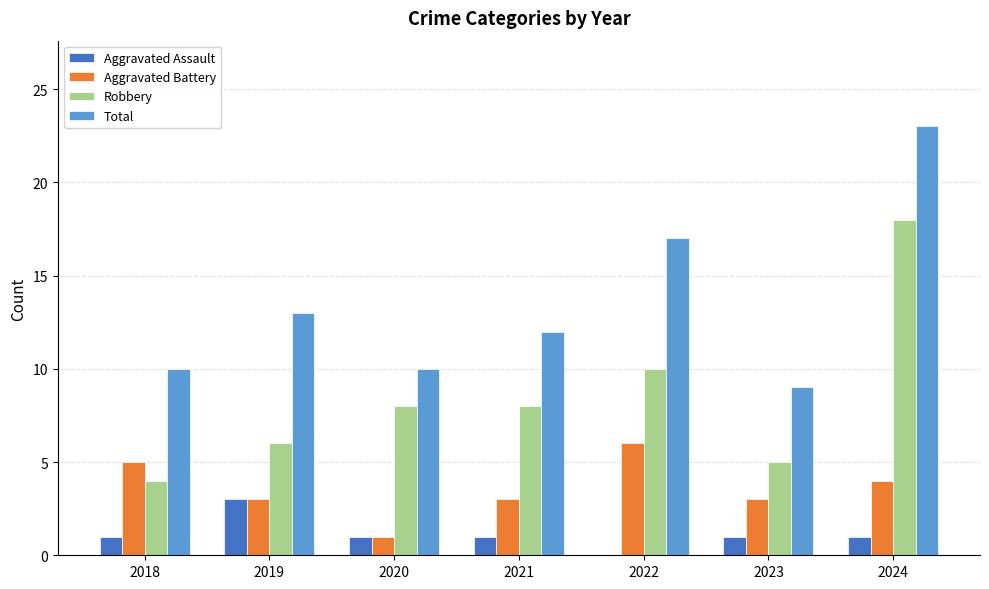

Are the bars horizontal?

No